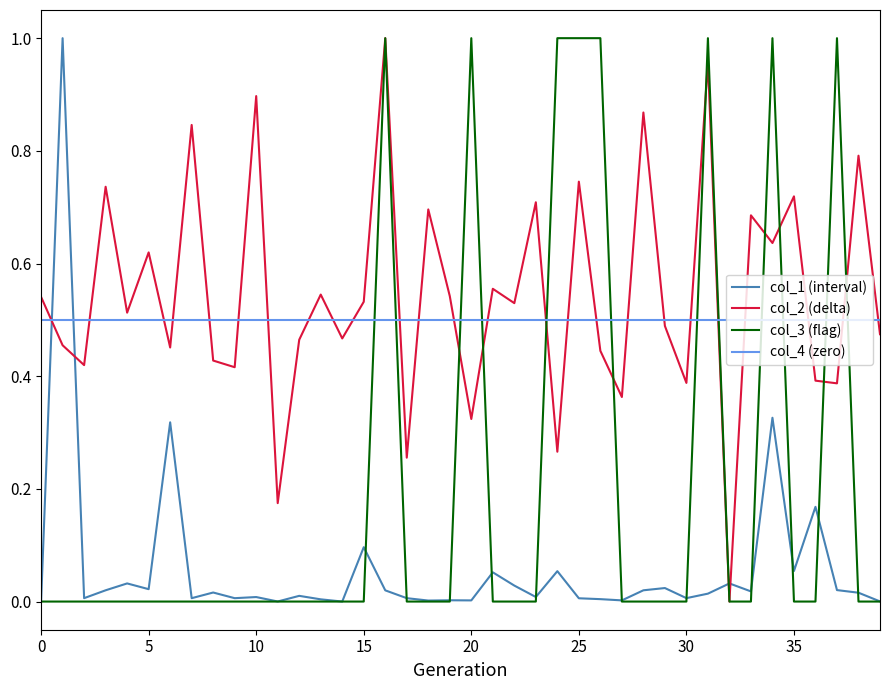

Which series ends up on top after the final intersection of col_3 (flag) and col_4 (zero)?

col_4 (zero)